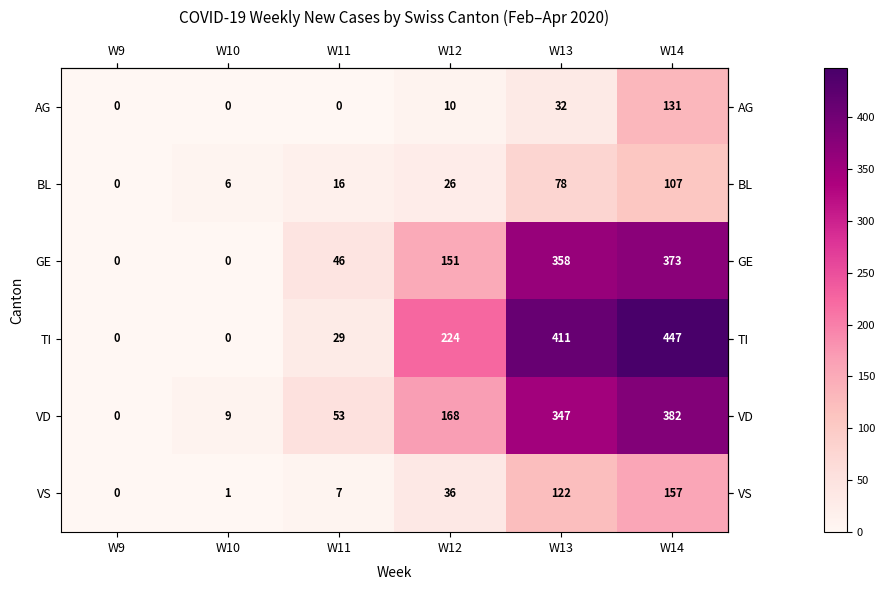

True or false: VD has a value of 214 at W13.

False